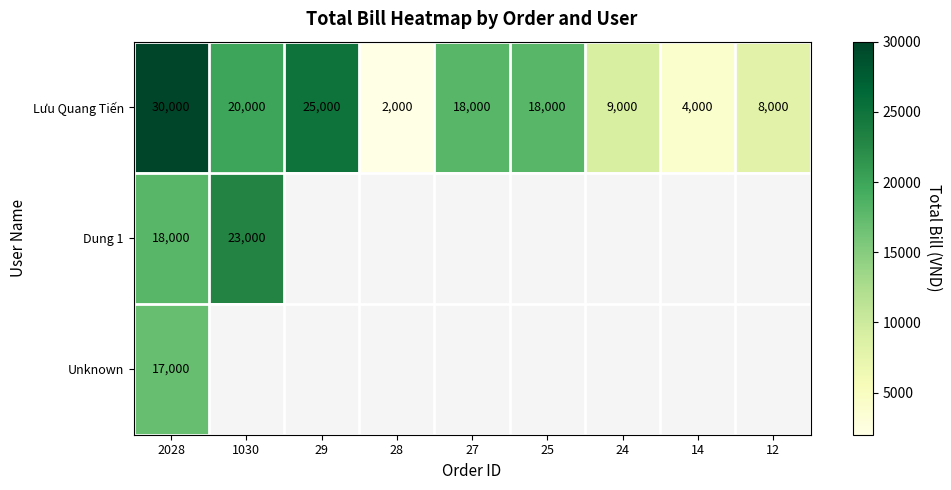

Between 12 and 14, which is larger?

12